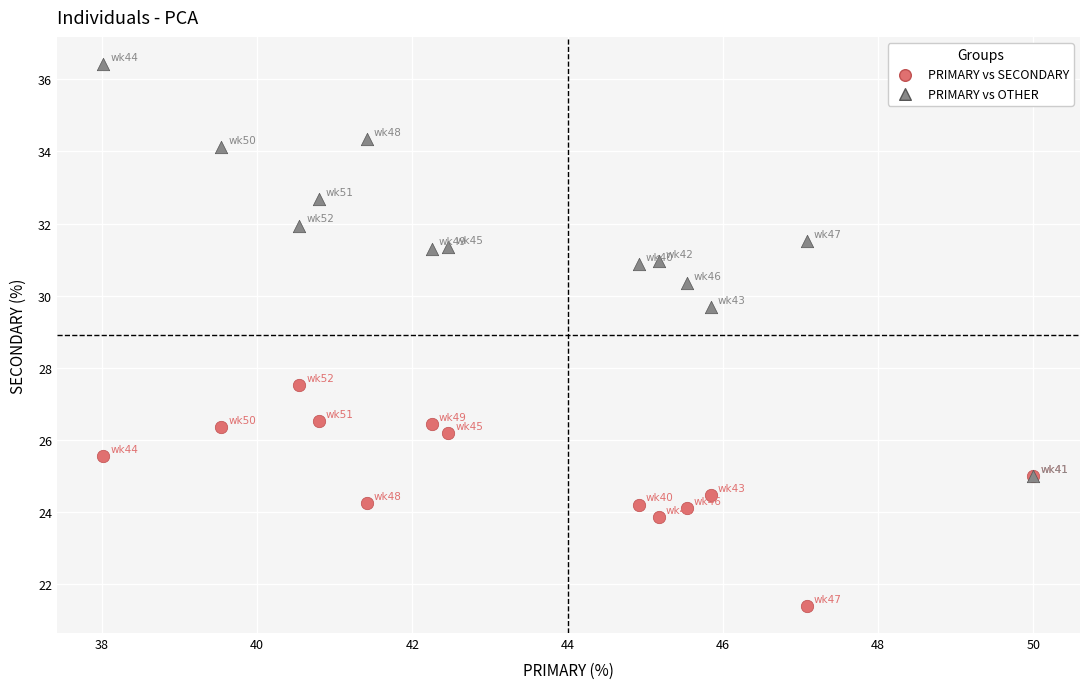

What are all the series names shown in the legend?

PRIMARY vs SECONDARY, PRIMARY vs OTHER